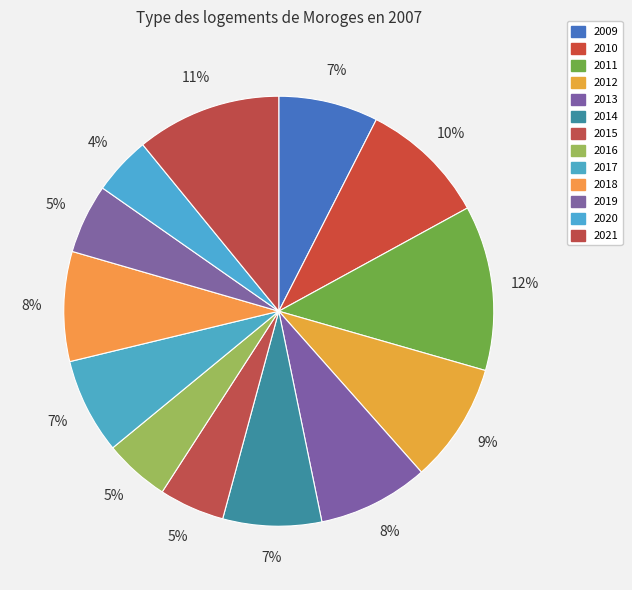

The 2016 slice represents 1% of the pie. True or false?

False